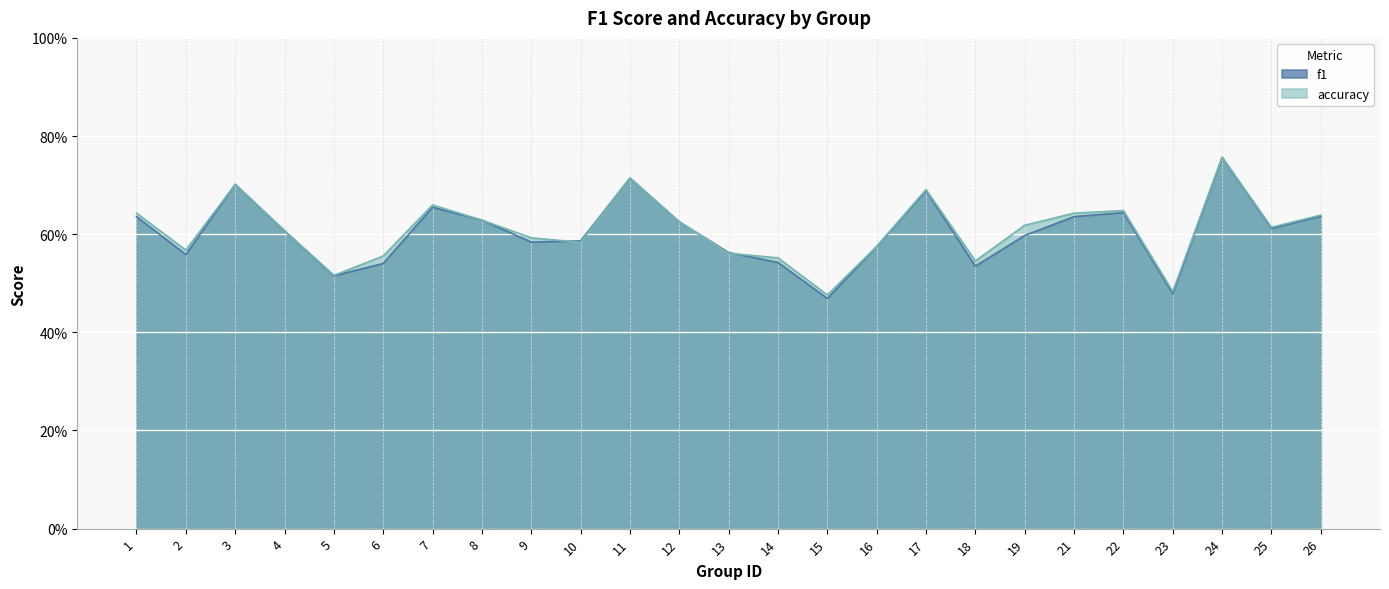

What is the value of the accuracy point at the 4th from the left?

0.6